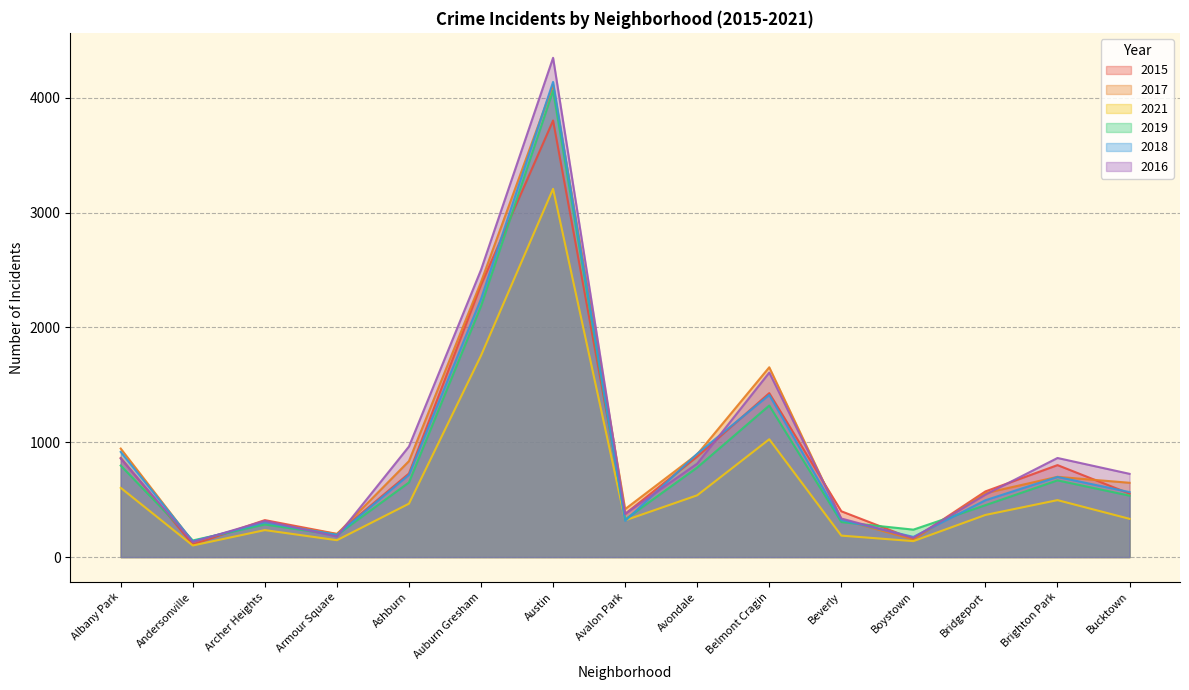

How many lines are shown in the chart?

6